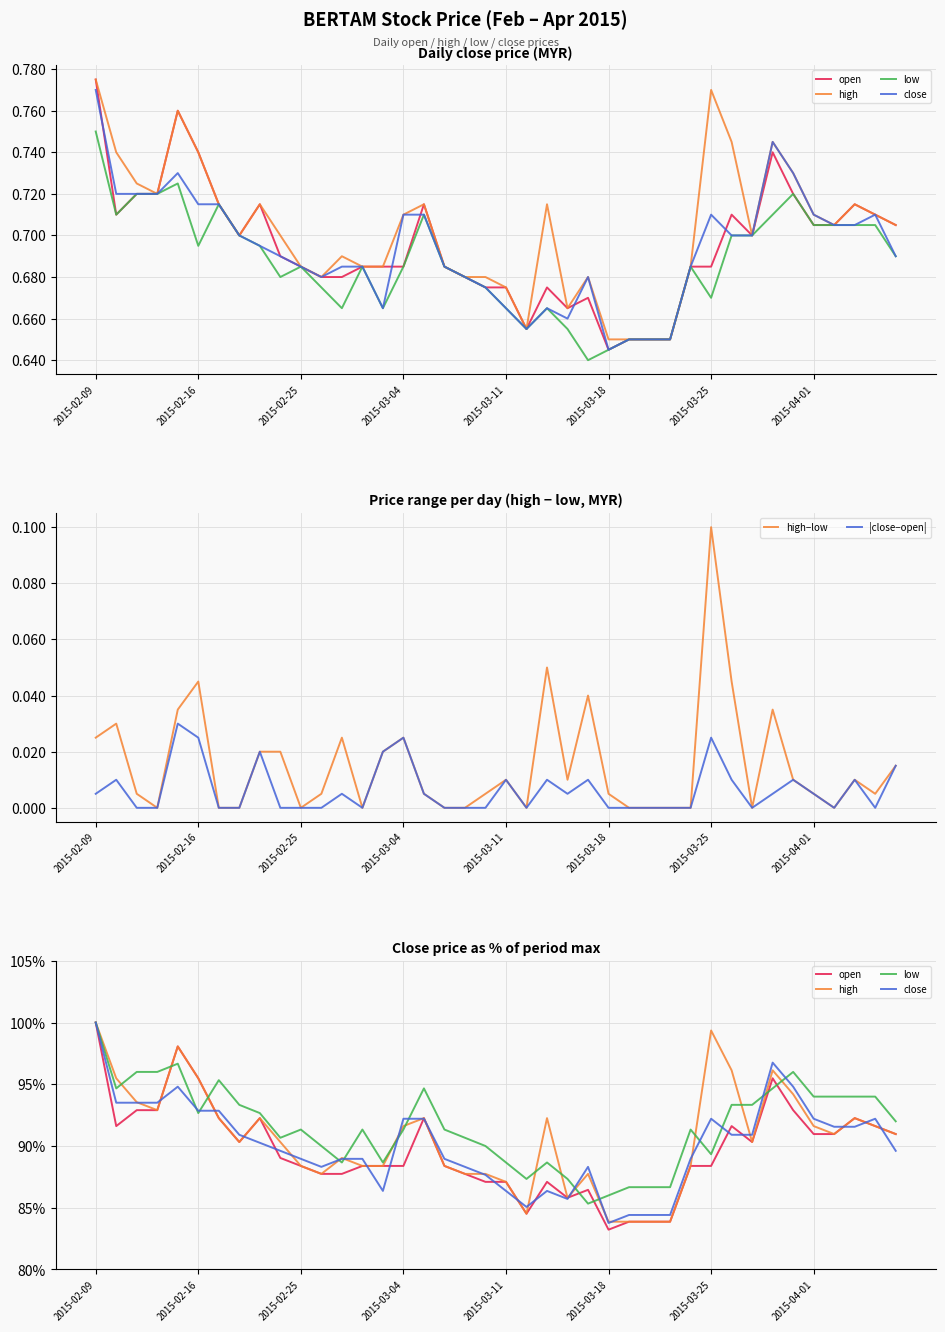

Is it true that high−low equals 0.0 at 2015-02-25?

True